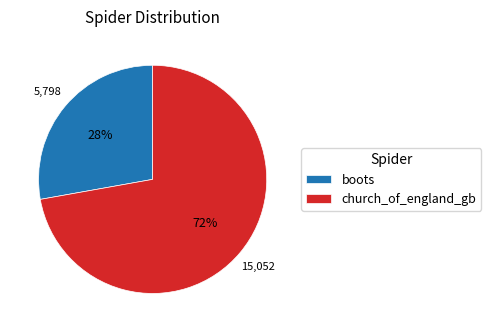

To the nearest percent, what is the difference between the boots and church_of_england_gb slice percentages?

44%